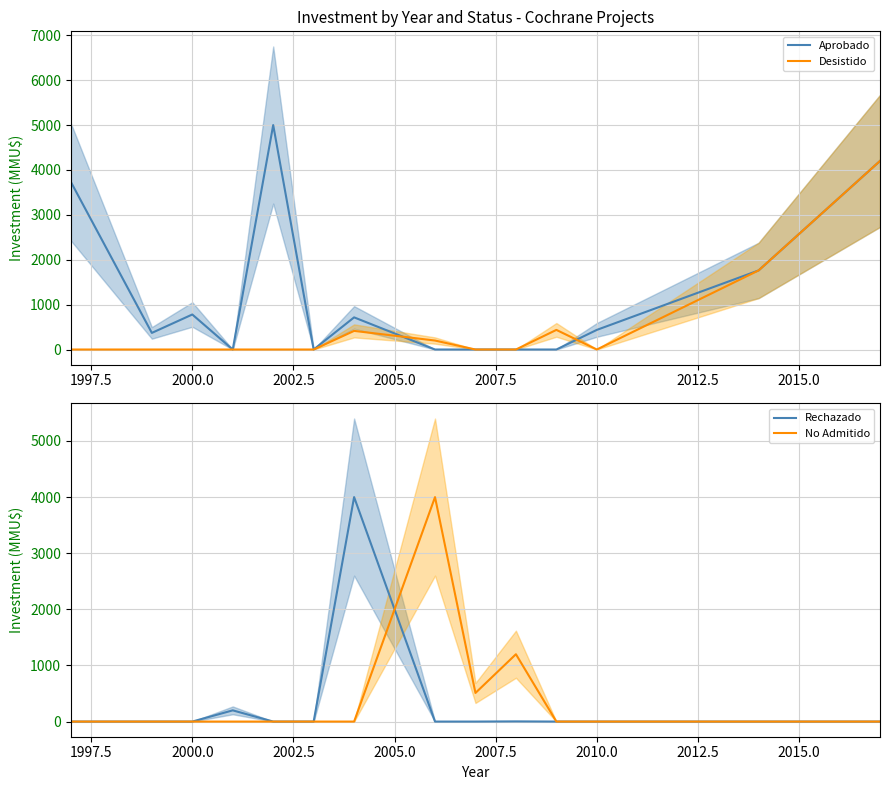

The value of Aprobado at 2010.0 is 437. True or false?

True